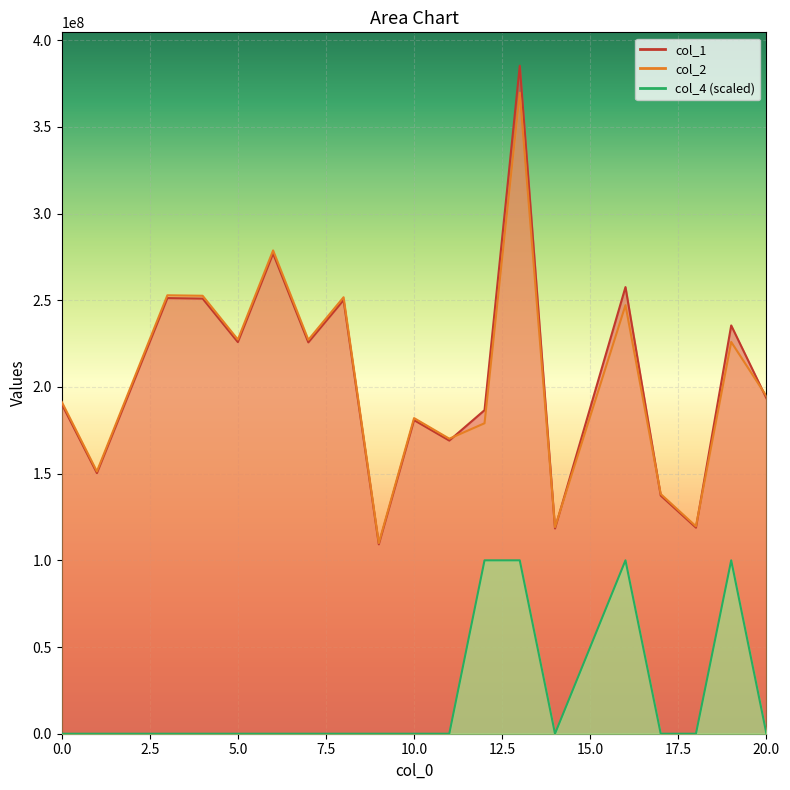

How many positive values does the col_4 series have?

4